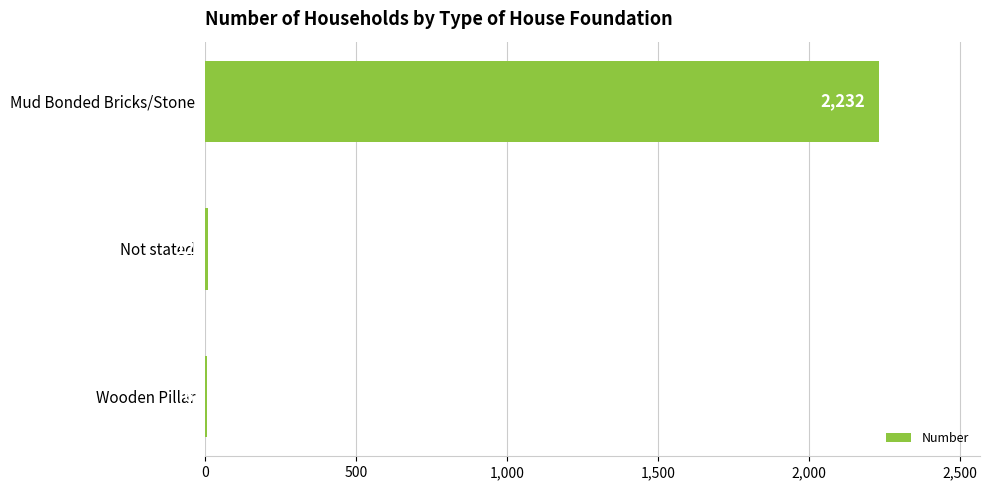

What is the sum of the values at Mud Bonded Bricks/Stone and Not stated?

2244